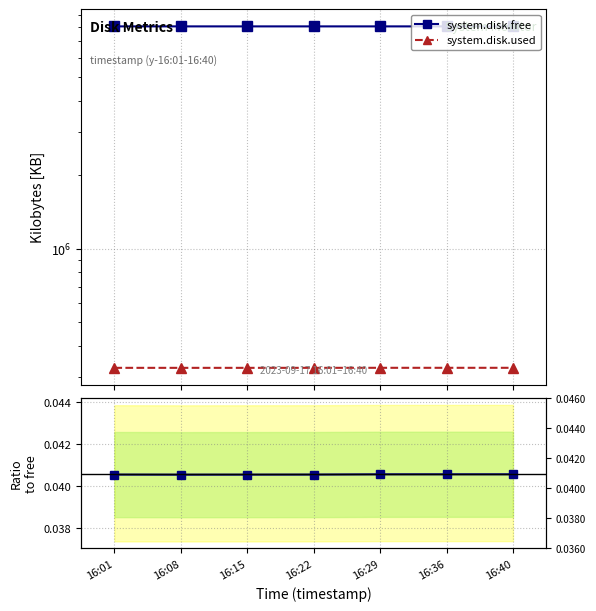

Reading left to right, transcribe all the data shown in this chart.

system.disk.free: 8051932.0	8051968.0	8051952.0	8051932.0	8051836.0	8051828.0	8051828.0
system.disk.used: 326436.0	326400.0	326416.0	326436.0	326532.0	326540.0	326540.0
Ratio used/free: 0.0	0.0	0.0	0.0	0.0	0.0	0.0